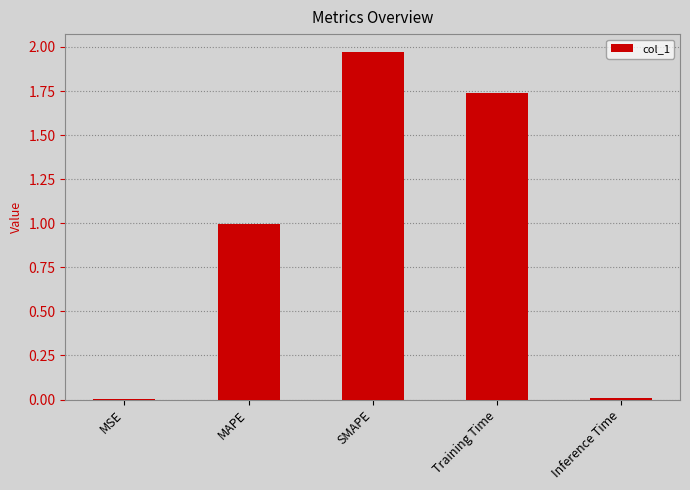

What is the sum of all values?

4.7